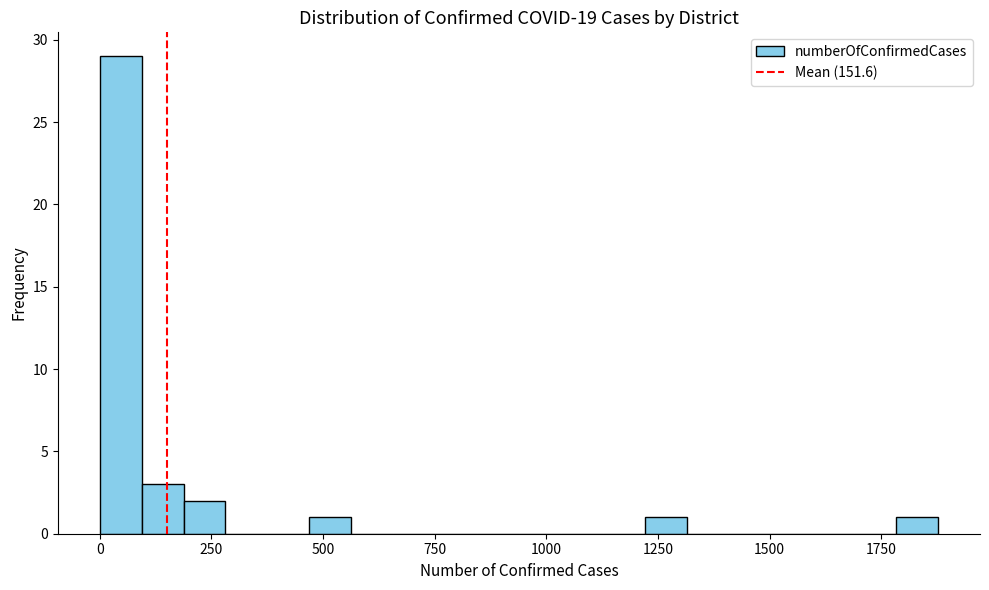

Read against the x-axis, roughly where is the centre of the tallest bar?

50